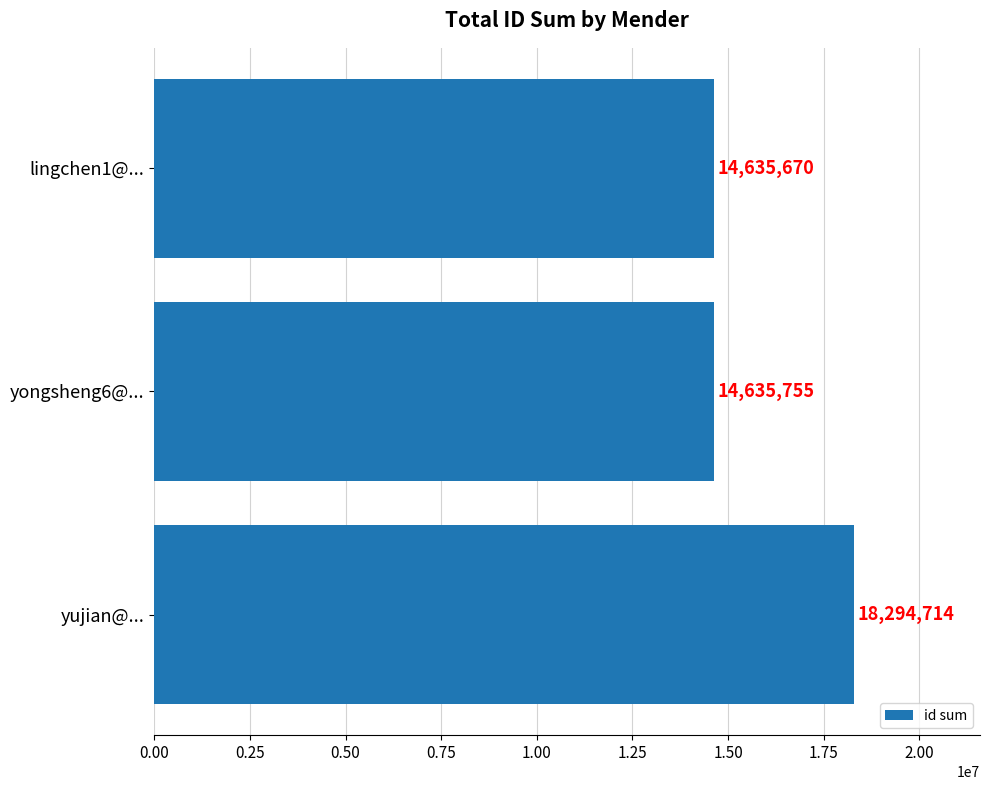

What is the ratio of the value at yujian@... to the value at lingchen1@...?

1.3